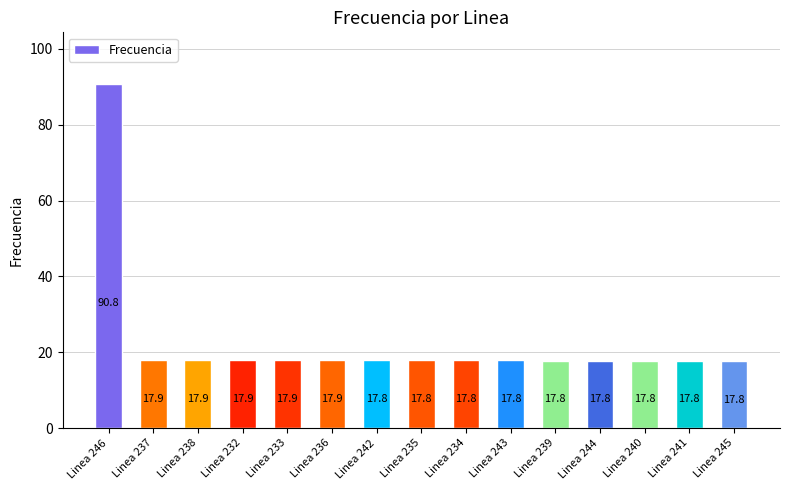

True or false: the data shows 6.0 at Linea 238.

False